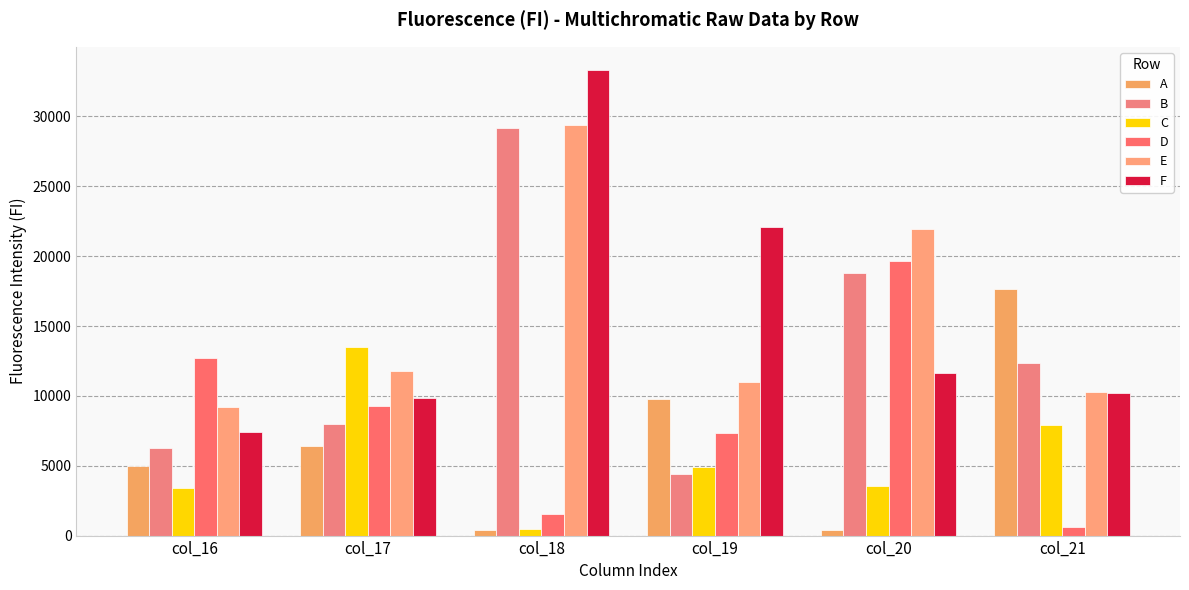

At which label does F first exceed 11617?

col_18